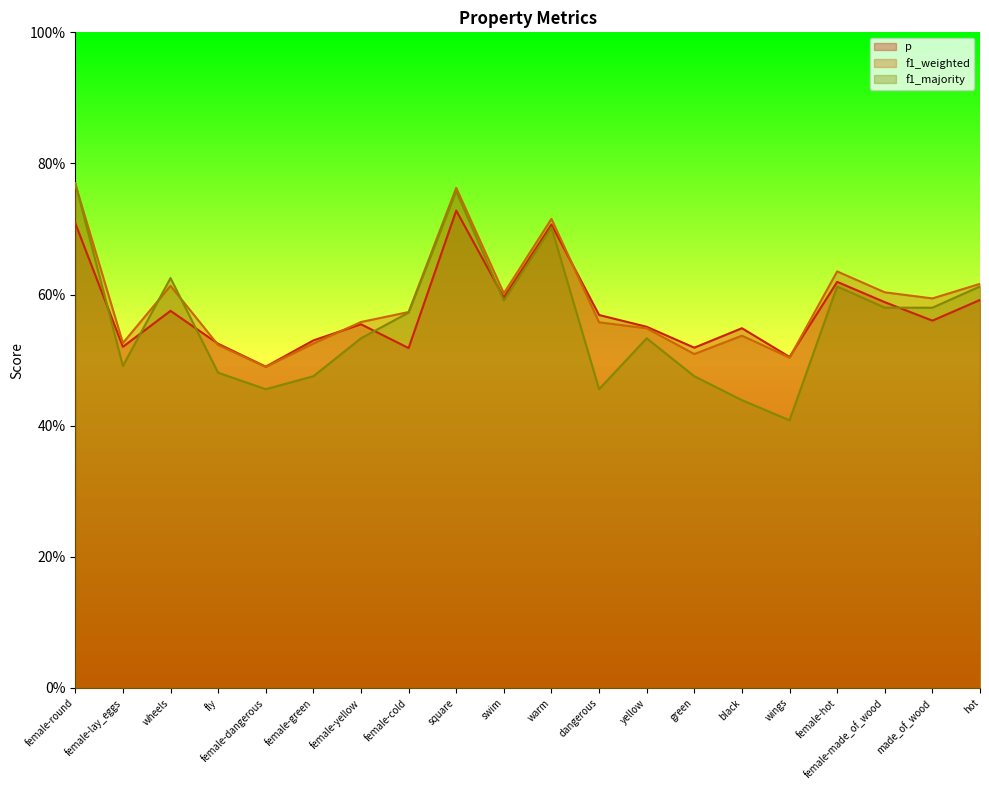

Reading left to right, extract all data points from this chart.

p: 0.7	0.5	0.6	0.5	0.5	0.5	0.6	0.5	0.7	0.6	0.7	0.6	0.6	0.5	0.5	0.5	0.6	0.6	0.6	0.6
f1_weighted: 0.8	0.5	0.6	0.5	0.5	0.5	0.6	0.6	0.8	0.6	0.7	0.6	0.5	0.5	0.5	0.5	0.6	0.6	0.6	0.6
f1_majority: 0.8	0.5	0.6	0.5	0.5	0.5	0.5	0.6	0.8	0.6	0.7	0.5	0.5	0.5	0.4	0.4	0.6	0.6	0.6	0.6